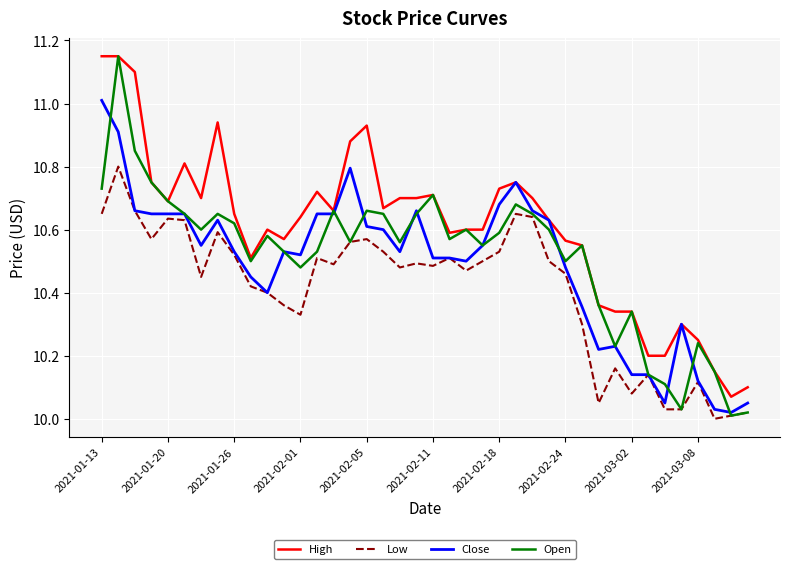

Which series has the widest spread of values?

Open